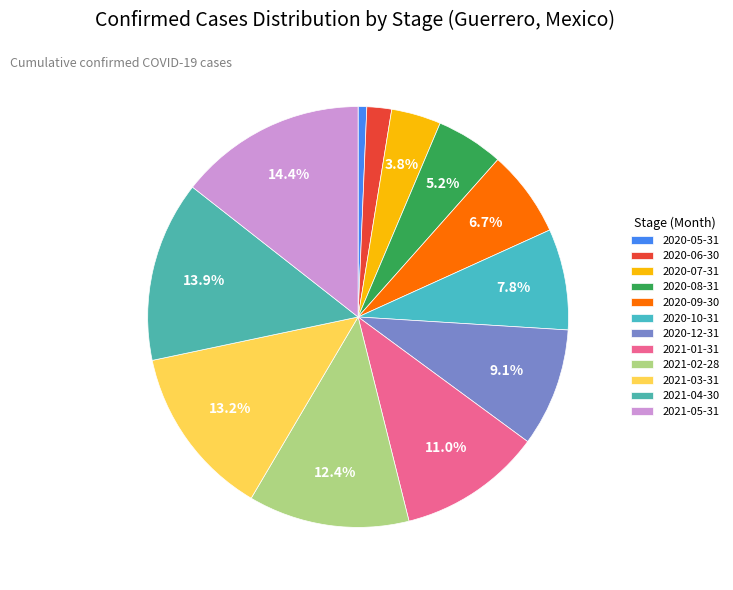

Is it true that 2020-09-30 is 7% of the pie?

True